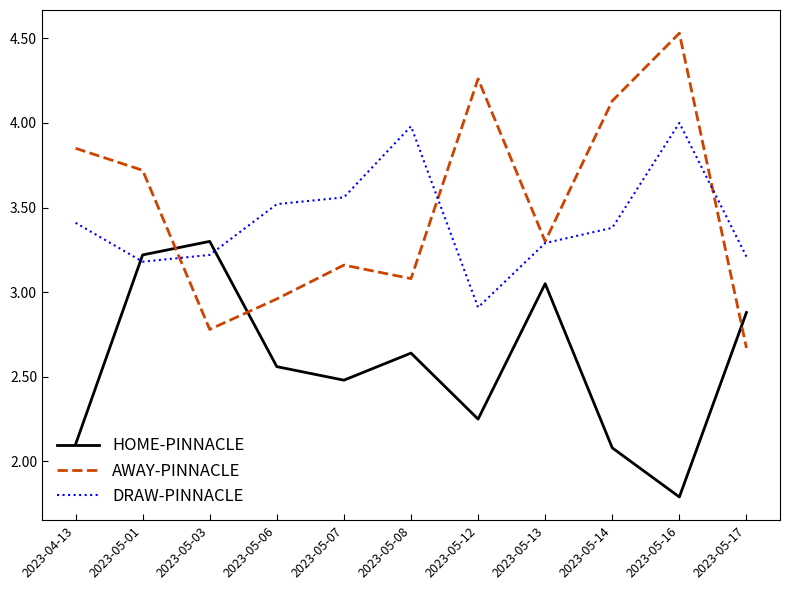

Where do HOME-PINNACLE and DRAW-PINNACLE first cross each other?

2023-04-13 and 2023-05-01